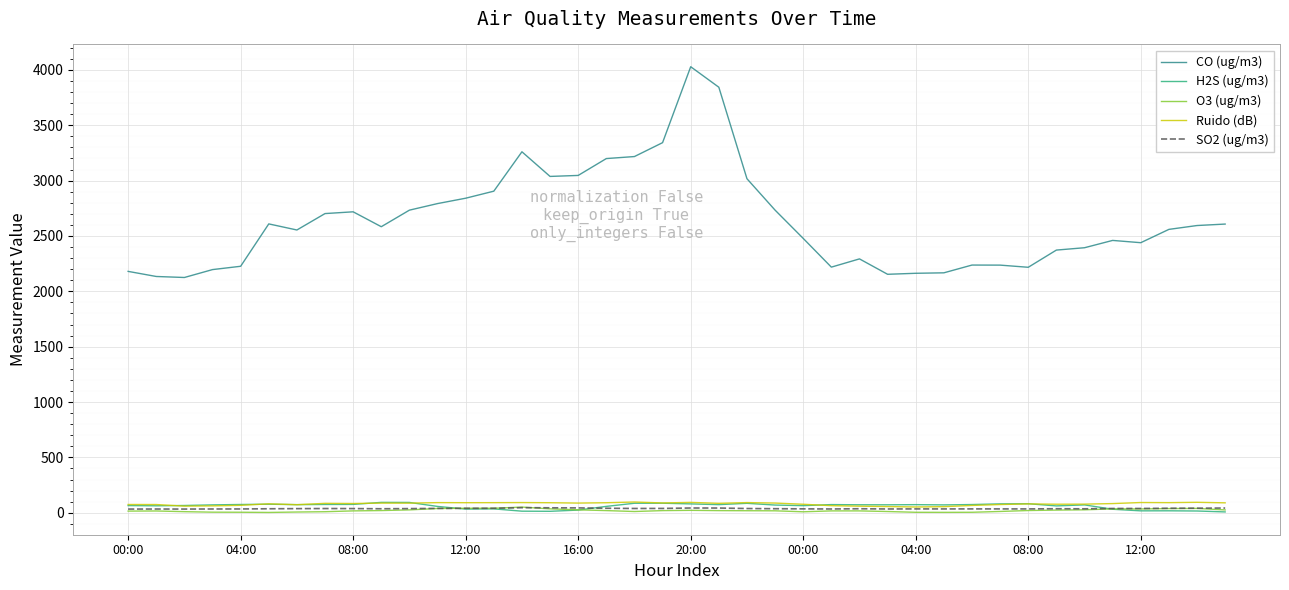

Which series has the largest range (max minus min)?

CO (ug/m3)